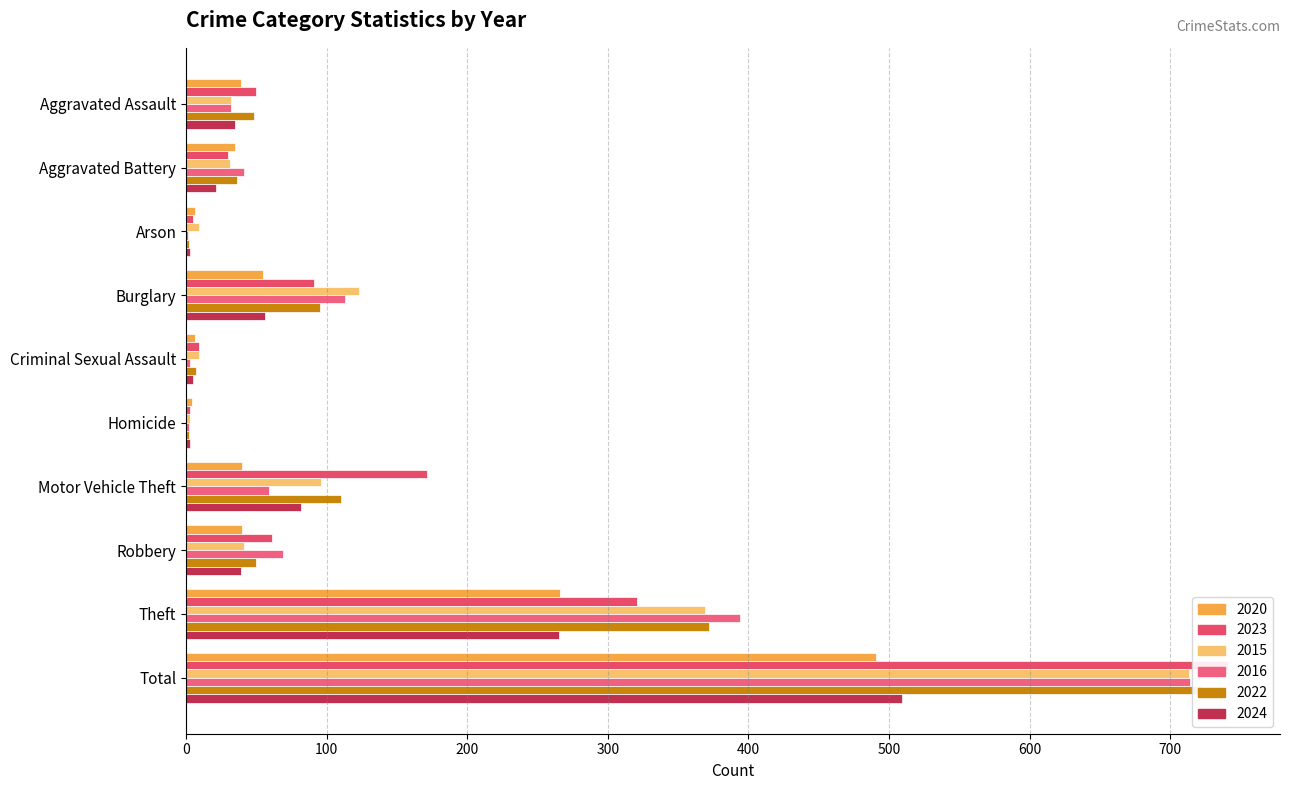

What is the average value of the 2020 series?

98